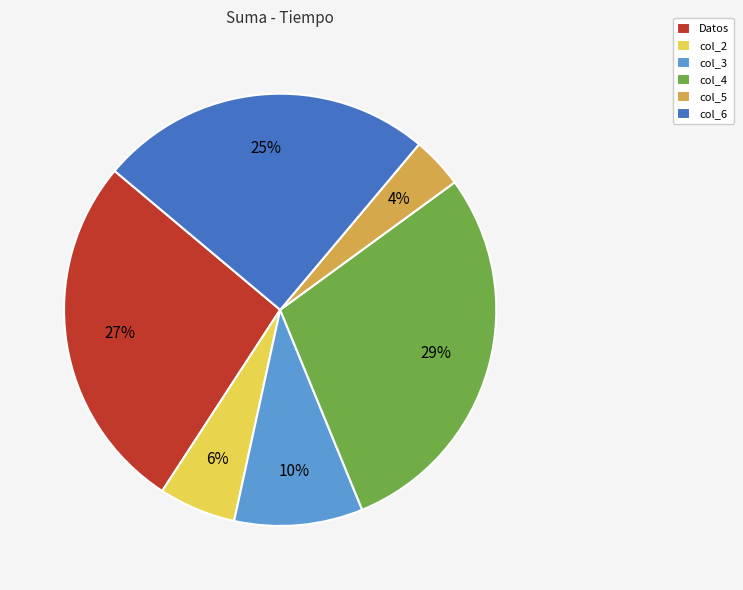

Which slice is the largest?

col_4